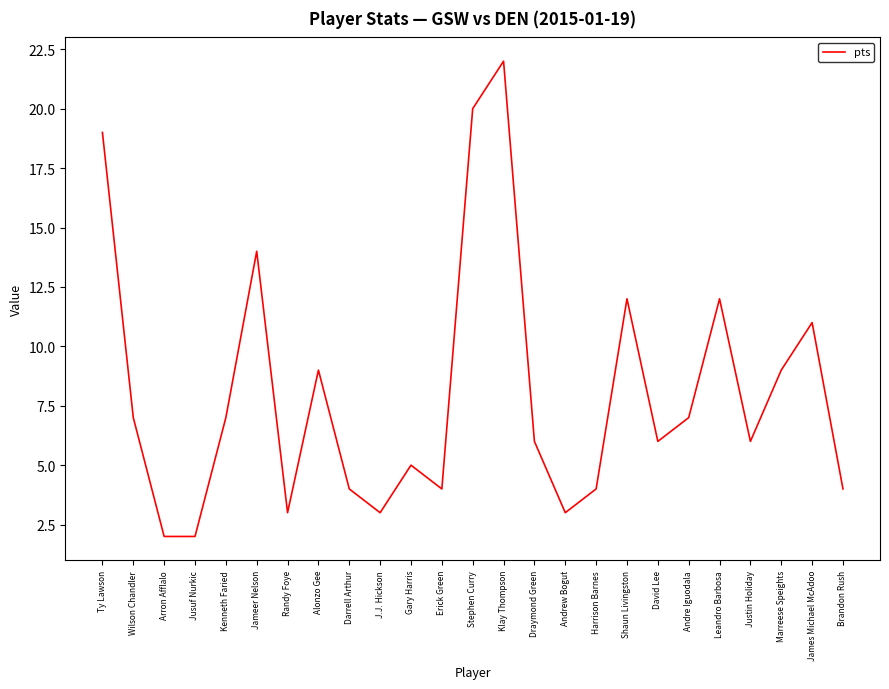

What position from the right is Klay Thompson?

12